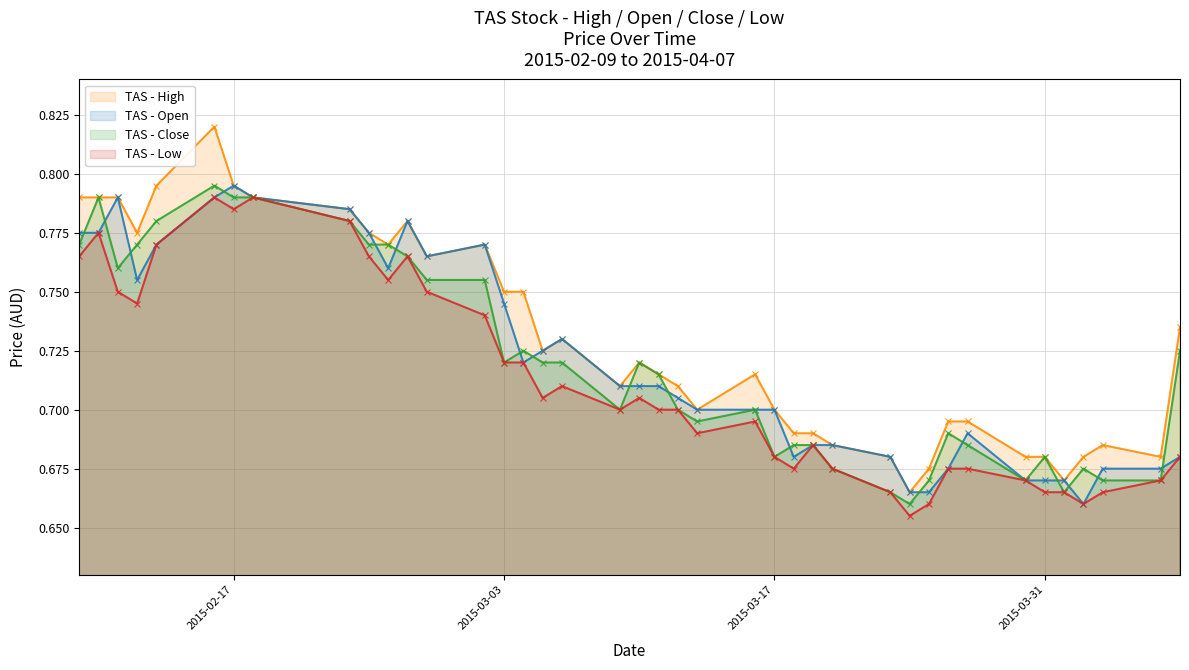

Which series has the widest spread of values?

TAS - High